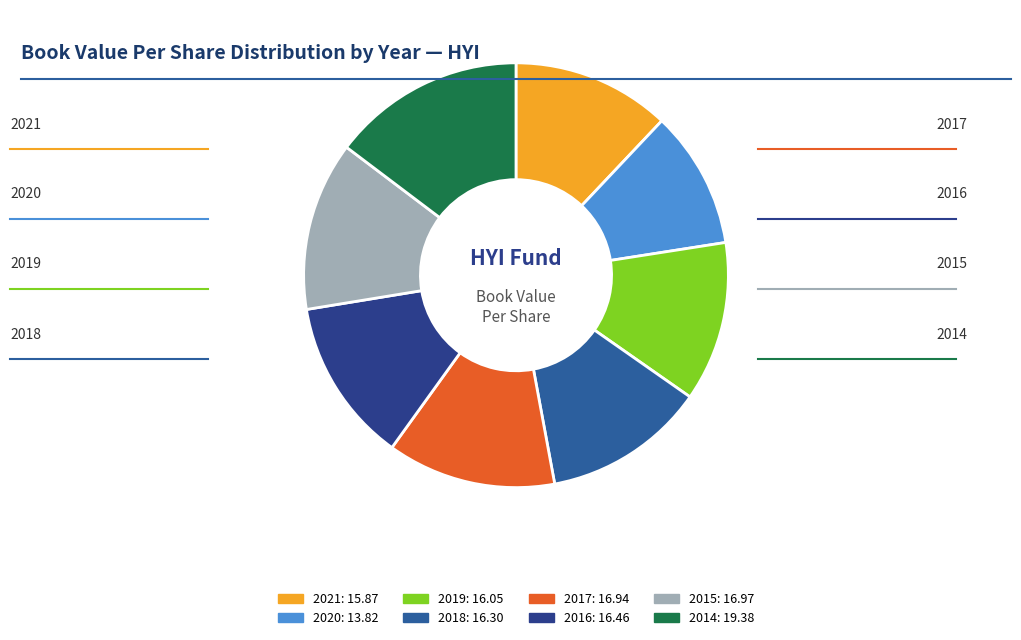

Combined, do 2015 and 2021 account for over 50%?

No